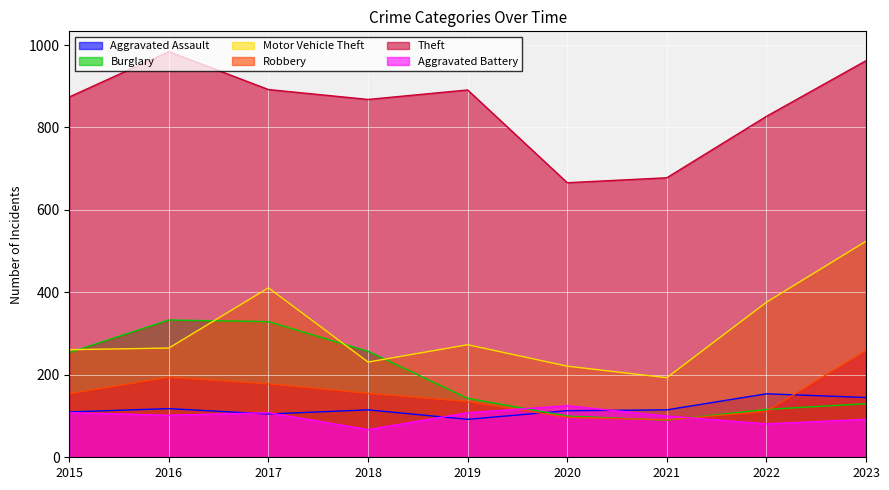

Between 2016 and 2020, which series saw the biggest shift?

Theft